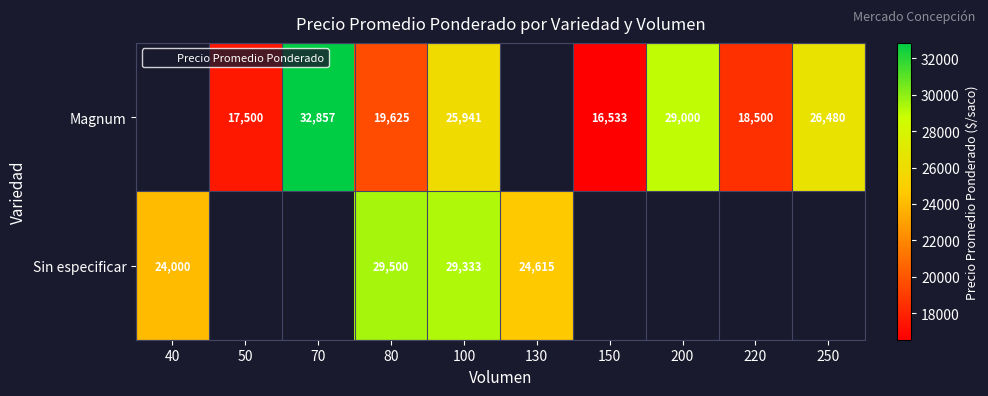

How many values in the Sin especificar series are below 29500?

3